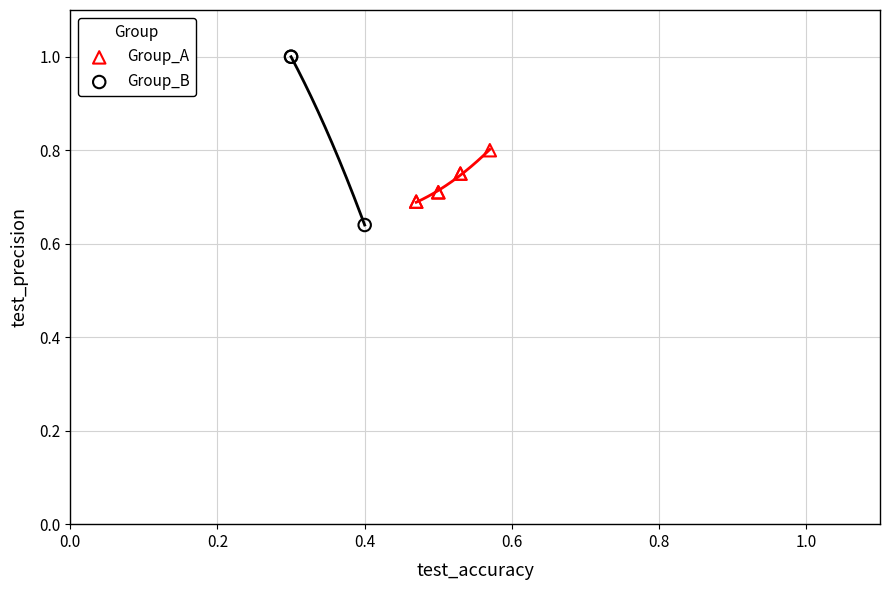

Which series reaches the minimum Y coordinate?

Group_B